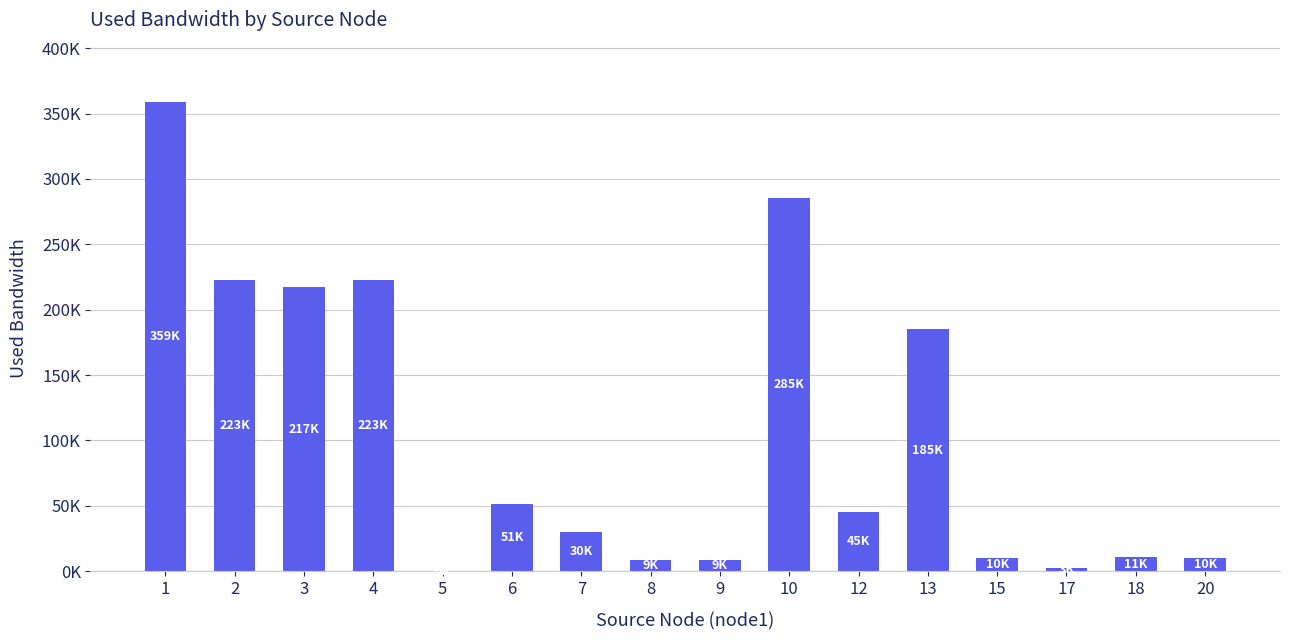

How many series are shown in this chart?

1